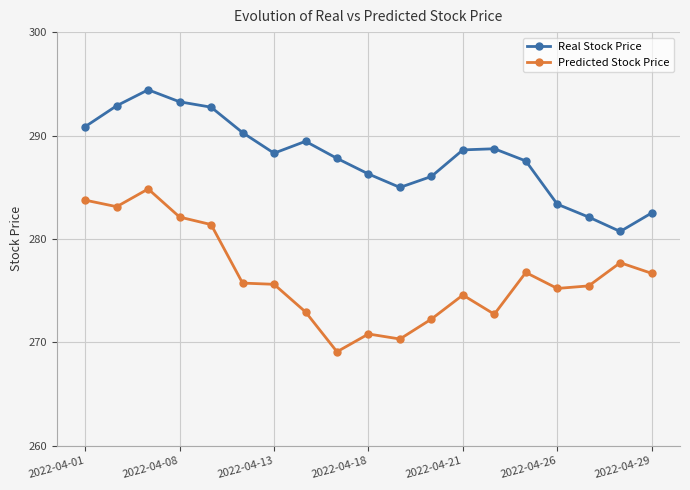

True or false: Predicted Stock Price and Real Stock Price intersect in this chart.

False